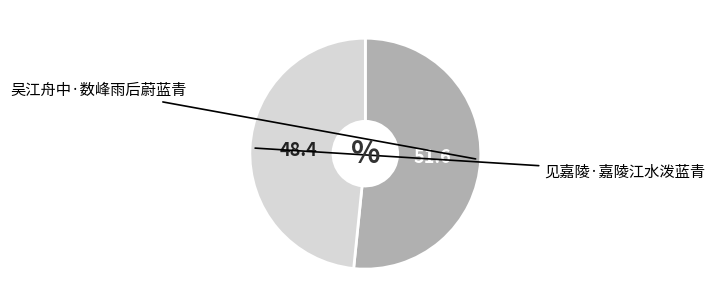

Is there any slice that represents more than half of the pie?

Yes